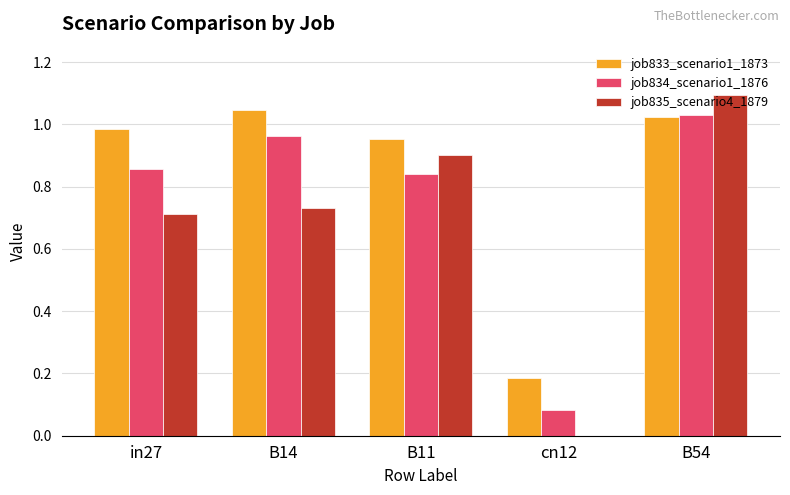

What is the maximum value shown in the chart?

1.1